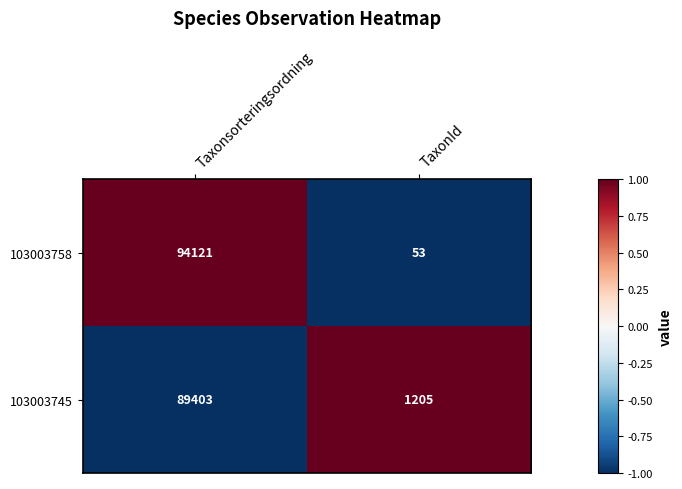

List the series in order of their peak value, highest first.

103003758, 103003745